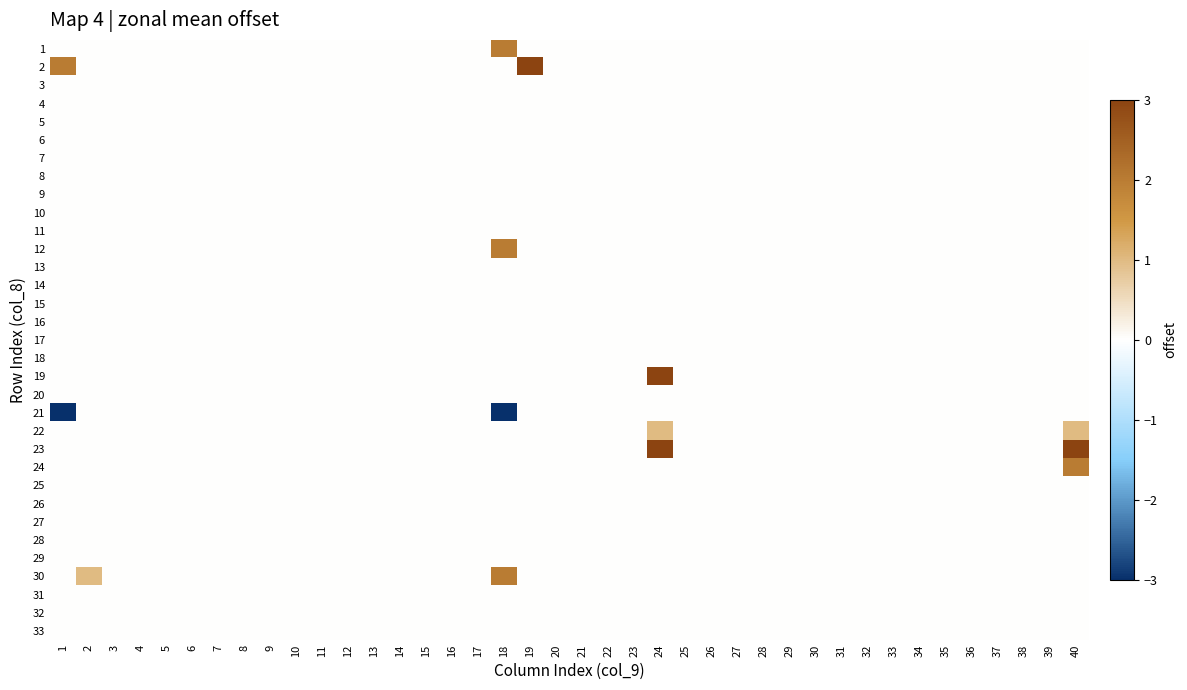

Reading left to right, what are all the values shown in this chart?

1: 1=0	2=0	3=0	4=0	5=0	6=0	7=0	8=0	9=0	10=0	11=0	12=0	13=0	14=0	15=0	16=0	17=0	18=2	19=0	20=0	21=0	22=0	23=0	24=0	25=0	26=0	27=0	28=0	29=0	30=0	31=0	32=0	33=0	34=0	35=0	36=0	37=0	38=0	39=0	40=0
2: 1=2	2=0	3=0	4=0	5=0	6=0	7=0	8=0	9=0	10=0	11=0	12=0	13=0	14=0	15=0	16=0	17=0	18=0	19=3	20=0	21=0	22=0	23=0	24=0	25=0	26=0	27=0	28=0	29=0	30=0	31=0	32=0	33=0	34=0	35=0	36=0	37=0	38=0	39=0	40=0
3: 1=0	2=0	3=0	4=0	5=0	6=0	7=0	8=0	9=0	10=0	11=0	12=0	13=0	14=0	15=0	16=0	17=0	18=0	19=0	20=0	21=0	22=0	23=0	24=0	25=0	26=0	27=0	28=0	29=0	30=0	31=0	32=0	33=0	34=0	35=0	36=0	37=0	38=0	39=0	40=0
4: 1=0	2=0	3=0	4=0	5=0	6=0	7=0	8=0	9=0	10=0	11=0	12=0	13=0	14=0	15=0	16=0	17=0	18=0	19=0	20=0	21=0	22=0	23=0	24=0	25=0	26=0	27=0	28=0	29=0	30=0	31=0	32=0	33=0	34=0	35=0	36=0	37=0	38=0	39=0	40=0
5: 1=0	2=0	3=0	4=0	5=0	6=0	7=0	8=0	9=0	10=0	11=0	12=0	13=0	14=0	15=0	16=0	17=0	18=0	19=0	20=0	21=0	22=0	23=0	24=0	25=0	26=0	27=0	28=0	29=0	30=0	31=0	32=0	33=0	34=0	35=0	36=0	37=0	38=0	39=0	40=0
6: 1=0	2=0	3=0	4=0	5=0	6=0	7=0	8=0	9=0	10=0	11=0	12=0	13=0	14=0	15=0	16=0	17=0	18=0	19=0	20=0	21=0	22=0	23=0	24=0	25=0	26=0	27=0	28=0	29=0	30=0	31=0	32=0	33=0	34=0	35=0	36=0	37=0	38=0	39=0	40=0
7: 1=0	2=0	3=0	4=0	5=0	6=0	7=0	8=0	9=0	10=0	11=0	12=0	13=0	14=0	15=0	16=0	17=0	18=0	19=0	20=0	21=0	22=0	23=0	24=0	25=0	26=0	27=0	28=0	29=0	30=0	31=0	32=0	33=0	34=0	35=0	36=0	37=0	38=0	39=0	40=0
8: 1=0	2=0	3=0	4=0	5=0	6=0	7=0	8=0	9=0	10=0	11=0	12=0	13=0	14=0	15=0	16=0	17=0	18=0	19=0	20=0	21=0	22=0	23=0	24=0	25=0	26=0	27=0	28=0	29=0	30=0	31=0	32=0	33=0	34=0	35=0	36=0	37=0	38=0	39=0	40=0
9: 1=0	2=0	3=0	4=0	5=0	6=0	7=0	8=0	9=0	10=0	11=0	12=0	13=0	14=0	15=0	16=0	17=0	18=0	19=0	20=0	21=0	22=0	23=0	24=0	25=0	26=0	27=0	28=0	29=0	30=0	31=0	32=0	33=0	34=0	35=0	36=0	37=0	38=0	39=0	40=0
10: 1=0	2=0	3=0	4=0	5=0	6=0	7=0	8=0	9=0	10=0	11=0	12=0	13=0	14=0	15=0	16=0	17=0	18=0	19=0	20=0	21=0	22=0	23=0	24=0	25=0	26=0	27=0	28=0	29=0	30=0	31=0	32=0	33=0	34=0	35=0	36=0	37=0	38=0	39=0	40=0
11: 1=0	2=0	3=0	4=0	5=0	6=0	7=0	8=0	9=0	10=0	11=0	12=0	13=0	14=0	15=0	16=0	17=0	18=0	19=0	20=0	21=0	22=0	23=0	24=0	25=0	26=0	27=0	28=0	29=0	30=0	31=0	32=0	33=0	34=0	35=0	36=0	37=0	38=0	39=0	40=0
12: 1=0	2=0	3=0	4=0	5=0	6=0	7=0	8=0	9=0	10=0	11=0	12=0	13=0	14=0	15=0	16=0	17=0	18=2	19=0	20=0	21=0	22=0	23=0	24=0	25=0	26=0	27=0	28=0	29=0	30=0	31=0	32=0	33=0	34=0	35=0	36=0	37=0	38=0	39=0	40=0
13: 1=0	2=0	3=0	4=0	5=0	6=0	7=0	8=0	9=0	10=0	11=0	12=0	13=0	14=0	15=0	16=0	17=0	18=0	19=0	20=0	21=0	22=0	23=0	24=0	25=0	26=0	27=0	28=0	29=0	30=0	31=0	32=0	33=0	34=0	35=0	36=0	37=0	38=0	39=0	40=0
14: 1=0	2=0	3=0	4=0	5=0	6=0	7=0	8=0	9=0	10=0	11=0	12=0	13=0	14=0	15=0	16=0	17=0	18=0	19=0	20=0	21=0	22=0	23=0	24=0	25=0	26=0	27=0	28=0	29=0	30=0	31=0	32=0	33=0	34=0	35=0	36=0	37=0	38=0	39=0	40=0
15: 1=0	2=0	3=0	4=0	5=0	6=0	7=0	8=0	9=0	10=0	11=0	12=0	13=0	14=0	15=0	16=0	17=0	18=0	19=0	20=0	21=0	22=0	23=0	24=0	25=0	26=0	27=0	28=0	29=0	30=0	31=0	32=0	33=0	34=0	35=0	36=0	37=0	38=0	39=0	40=0
16: 1=0	2=0	3=0	4=0	5=0	6=0	7=0	8=0	9=0	10=0	11=0	12=0	13=0	14=0	15=0	16=0	17=0	18=0	19=0	20=0	21=0	22=0	23=0	24=0	25=0	26=0	27=0	28=0	29=0	30=0	31=0	32=0	33=0	34=0	35=0	36=0	37=0	38=0	39=0	40=0
17: 1=0	2=0	3=0	4=0	5=0	6=0	7=0	8=0	9=0	10=0	11=0	12=0	13=0	14=0	15=0	16=0	17=0	18=0	19=0	20=0	21=0	22=0	23=0	24=0	25=0	26=0	27=0	28=0	29=0	30=0	31=0	32=0	33=0	34=0	35=0	36=0	37=0	38=0	39=0	40=0
18: 1=0	2=0	3=0	4=0	5=0	6=0	7=0	8=0	9=0	10=0	11=0	12=0	13=0	14=0	15=0	16=0	17=0	18=0	19=0	20=0	21=0	22=0	23=0	24=0	25=0	26=0	27=0	28=0	29=0	30=0	31=0	32=0	33=0	34=0	35=0	36=0	37=0	38=0	39=0	40=0
19: 1=0	2=0	3=0	4=0	5=0	6=0	7=0	8=0	9=0	10=0	11=0	12=0	13=0	14=0	15=0	16=0	17=0	18=0	19=0	20=0	21=0	22=0	23=0	24=3	25=0	26=0	27=0	28=0	29=0	30=0	31=0	32=0	33=0	34=0	35=0	36=0	37=0	38=0	39=0	40=0
20: 1=0	2=0	3=0	4=0	5=0	6=0	7=0	8=0	9=0	10=0	11=0	12=0	13=0	14=0	15=0	16=0	17=0	18=0	19=0	20=0	21=0	22=0	23=0	24=0	25=0	26=0	27=0	28=0	29=0	30=0	31=0	32=0	33=0	34=0	35=0	36=0	37=0	38=0	39=0	40=0
21: 1=-3	2=0	3=0	4=0	5=0	6=0	7=0	8=0	9=0	10=0	11=0	12=0	13=0	14=0	15=0	16=0	17=0	18=-3	19=0	20=0	21=0	22=0	23=0	24=0	25=0	26=0	27=0	28=0	29=0	30=0	31=0	32=0	33=0	34=0	35=0	36=0	37=0	38=0	39=0	40=0
22: 1=0	2=0	3=0	4=0	5=0	6=0	7=0	8=0	9=0	10=0	11=0	12=0	13=0	14=0	15=0	16=0	17=0	18=0	19=0	20=0	21=0	22=0	23=0	24=1	25=0	26=0	27=0	28=0	29=0	30=0	31=0	32=0	33=0	34=0	35=0	36=0	37=0	38=0	39=0	40=1
23: 1=0	2=0	3=0	4=0	5=0	6=0	7=0	8=0	9=0	10=0	11=0	12=0	13=0	14=0	15=0	16=0	17=0	18=0	19=0	20=0	21=0	22=0	23=0	24=3	25=0	26=0	27=0	28=0	29=0	30=0	31=0	32=0	33=0	34=0	35=0	36=0	37=0	38=0	39=0	40=3
24: 1=0	2=0	3=0	4=0	5=0	6=0	7=0	8=0	9=0	10=0	11=0	12=0	13=0	14=0	15=0	16=0	17=0	18=0	19=0	20=0	21=0	22=0	23=0	24=0	25=0	26=0	27=0	28=0	29=0	30=0	31=0	32=0	33=0	34=0	35=0	36=0	37=0	38=0	39=0	40=2
25: 1=0	2=0	3=0	4=0	5=0	6=0	7=0	8=0	9=0	10=0	11=0	12=0	13=0	14=0	15=0	16=0	17=0	18=0	19=0	20=0	21=0	22=0	23=0	24=0	25=0	26=0	27=0	28=0	29=0	30=0	31=0	32=0	33=0	34=0	35=0	36=0	37=0	38=0	39=0	40=0
26: 1=0	2=0	3=0	4=0	5=0	6=0	7=0	8=0	9=0	10=0	11=0	12=0	13=0	14=0	15=0	16=0	17=0	18=0	19=0	20=0	21=0	22=0	23=0	24=0	25=0	26=0	27=0	28=0	29=0	30=0	31=0	32=0	33=0	34=0	35=0	36=0	37=0	38=0	39=0	40=0
27: 1=0	2=0	3=0	4=0	5=0	6=0	7=0	8=0	9=0	10=0	11=0	12=0	13=0	14=0	15=0	16=0	17=0	18=0	19=0	20=0	21=0	22=0	23=0	24=0	25=0	26=0	27=0	28=0	29=0	30=0	31=0	32=0	33=0	34=0	35=0	36=0	37=0	38=0	39=0	40=0
28: 1=0	2=0	3=0	4=0	5=0	6=0	7=0	8=0	9=0	10=0	11=0	12=0	13=0	14=0	15=0	16=0	17=0	18=0	19=0	20=0	21=0	22=0	23=0	24=0	25=0	26=0	27=0	28=0	29=0	30=0	31=0	32=0	33=0	34=0	35=0	36=0	37=0	38=0	39=0	40=0
29: 1=0	2=0	3=0	4=0	5=0	6=0	7=0	8=0	9=0	10=0	11=0	12=0	13=0	14=0	15=0	16=0	17=0	18=0	19=0	20=0	21=0	22=0	23=0	24=0	25=0	26=0	27=0	28=0	29=0	30=0	31=0	32=0	33=0	34=0	35=0	36=0	37=0	38=0	39=0	40=0
30: 1=0	2=1	3=0	4=0	5=0	6=0	7=0	8=0	9=0	10=0	11=0	12=0	13=0	14=0	15=0	16=0	17=0	18=2	19=0	20=0	21=0	22=0	23=0	24=0	25=0	26=0	27=0	28=0	29=0	30=0	31=0	32=0	33=0	34=0	35=0	36=0	37=0	38=0	39=0	40=0
31: 1=0	2=0	3=0	4=0	5=0	6=0	7=0	8=0	9=0	10=0	11=0	12=0	13=0	14=0	15=0	16=0	17=0	18=0	19=0	20=0	21=0	22=0	23=0	24=0	25=0	26=0	27=0	28=0	29=0	30=0	31=0	32=0	33=0	34=0	35=0	36=0	37=0	38=0	39=0	40=0
32: 1=0	2=0	3=0	4=0	5=0	6=0	7=0	8=0	9=0	10=0	11=0	12=0	13=0	14=0	15=0	16=0	17=0	18=0	19=0	20=0	21=0	22=0	23=0	24=0	25=0	26=0	27=0	28=0	29=0	30=0	31=0	32=0	33=0	34=0	35=0	36=0	37=0	38=0	39=0	40=0
33: 1=0	2=0	3=0	4=0	5=0	6=0	7=0	8=0	9=0	10=0	11=0	12=0	13=0	14=0	15=0	16=0	17=0	18=0	19=0	20=0	21=0	22=0	23=0	24=0	25=0	26=0	27=0	28=0	29=0	30=0	31=0	32=0	33=0	34=0	35=0	36=0	37=0	38=0	39=0	40=0